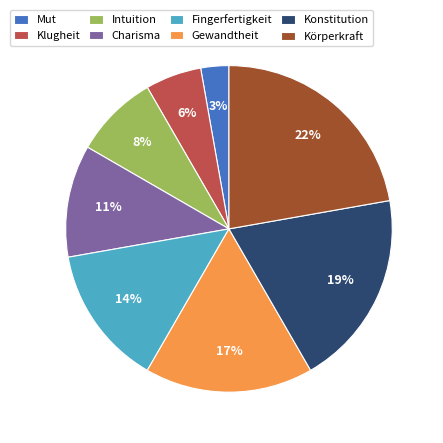

True or false: Körperkraft accounts for 22% of the total.

True